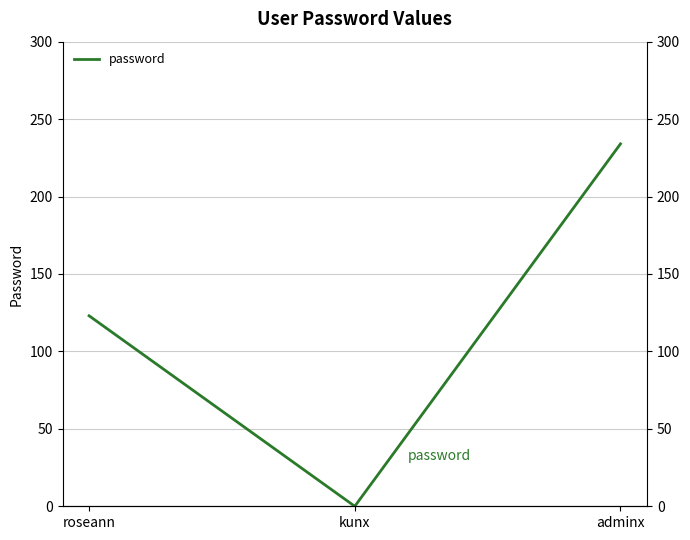

Which has a higher value, roseann or adminx?

adminx